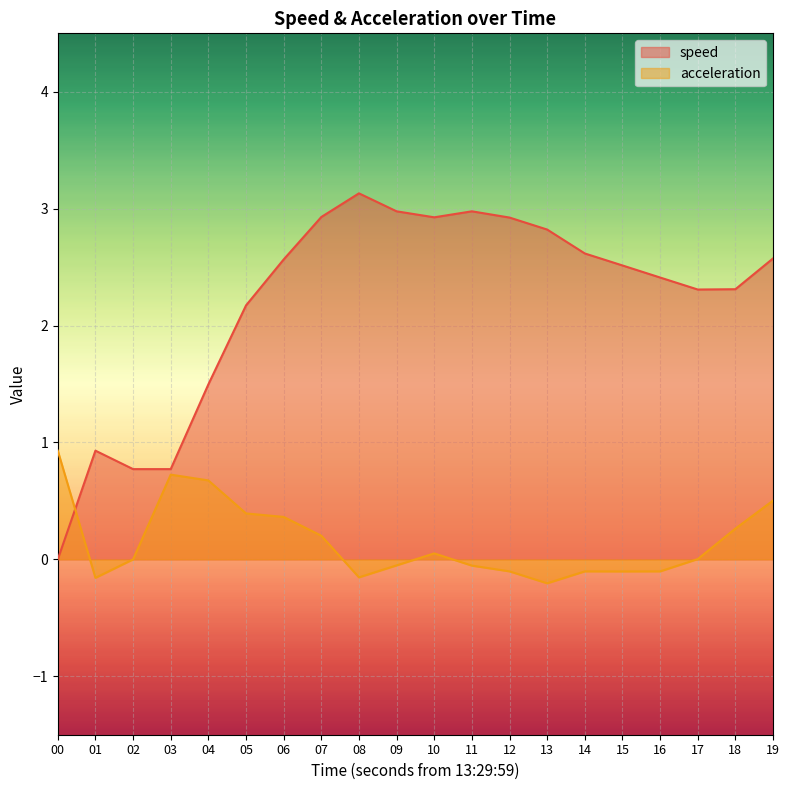

Between 04 and 10, which is larger?

10